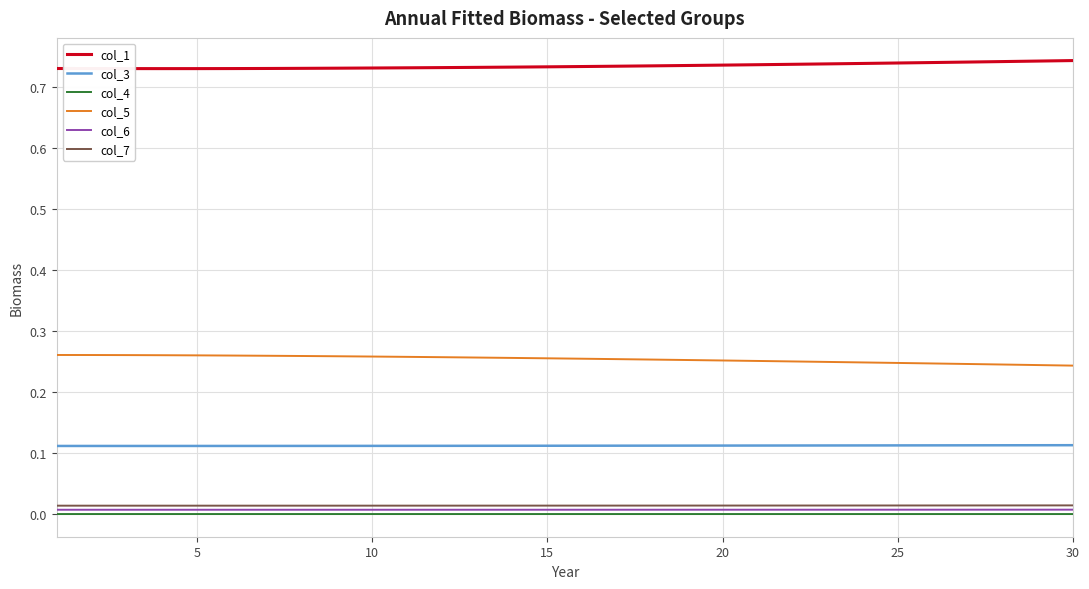

True or false: col_1 and col_5 intersect in this chart.

False